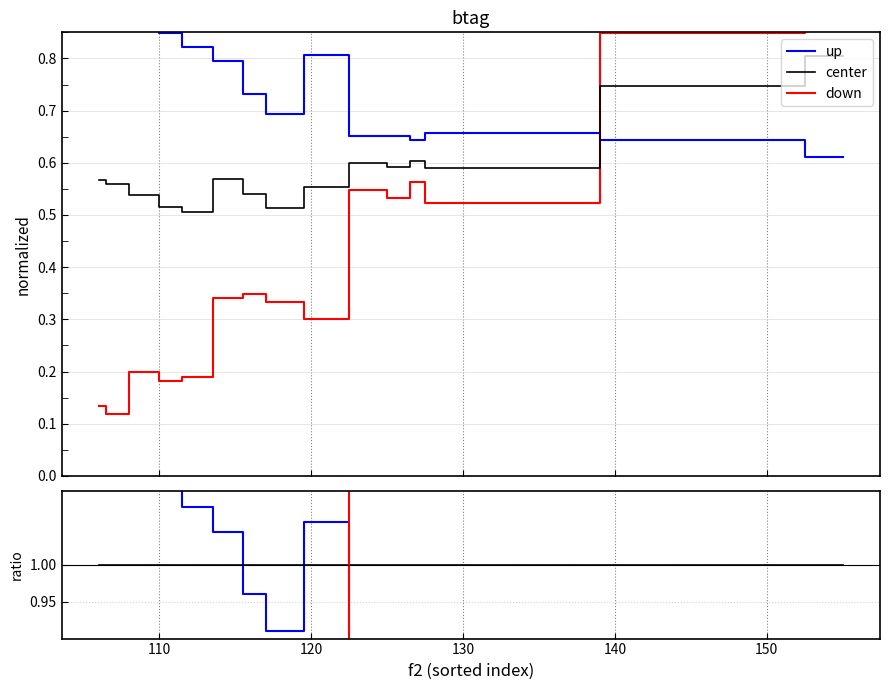

True or false: f1 ratio has a value of 0.3 at 120.

False